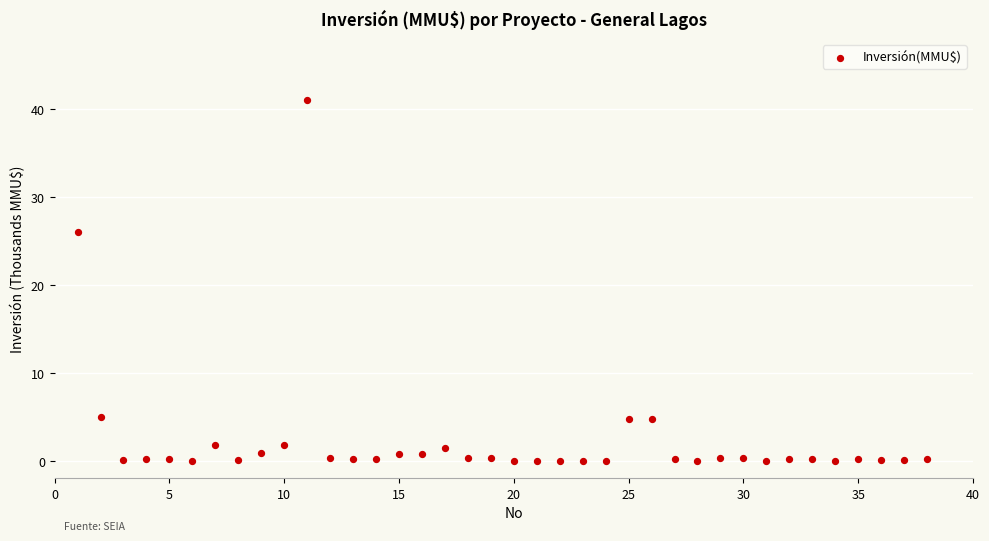

What is the range of X values (max minus min)?

37.0